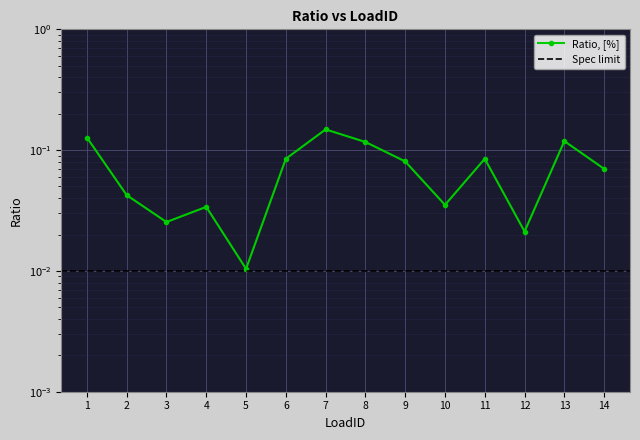

How many lines are shown in the chart?

1